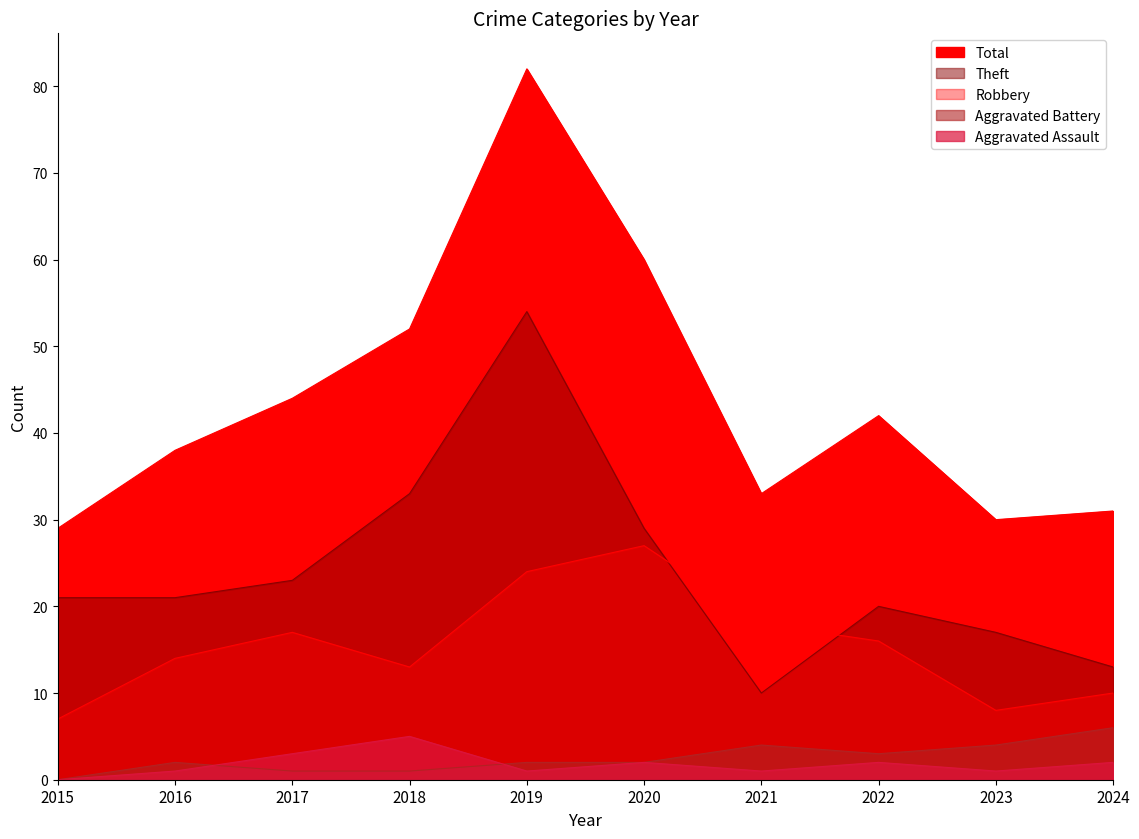

In Total, how many points are lower than both neighbors (excluding endpoints)?

2